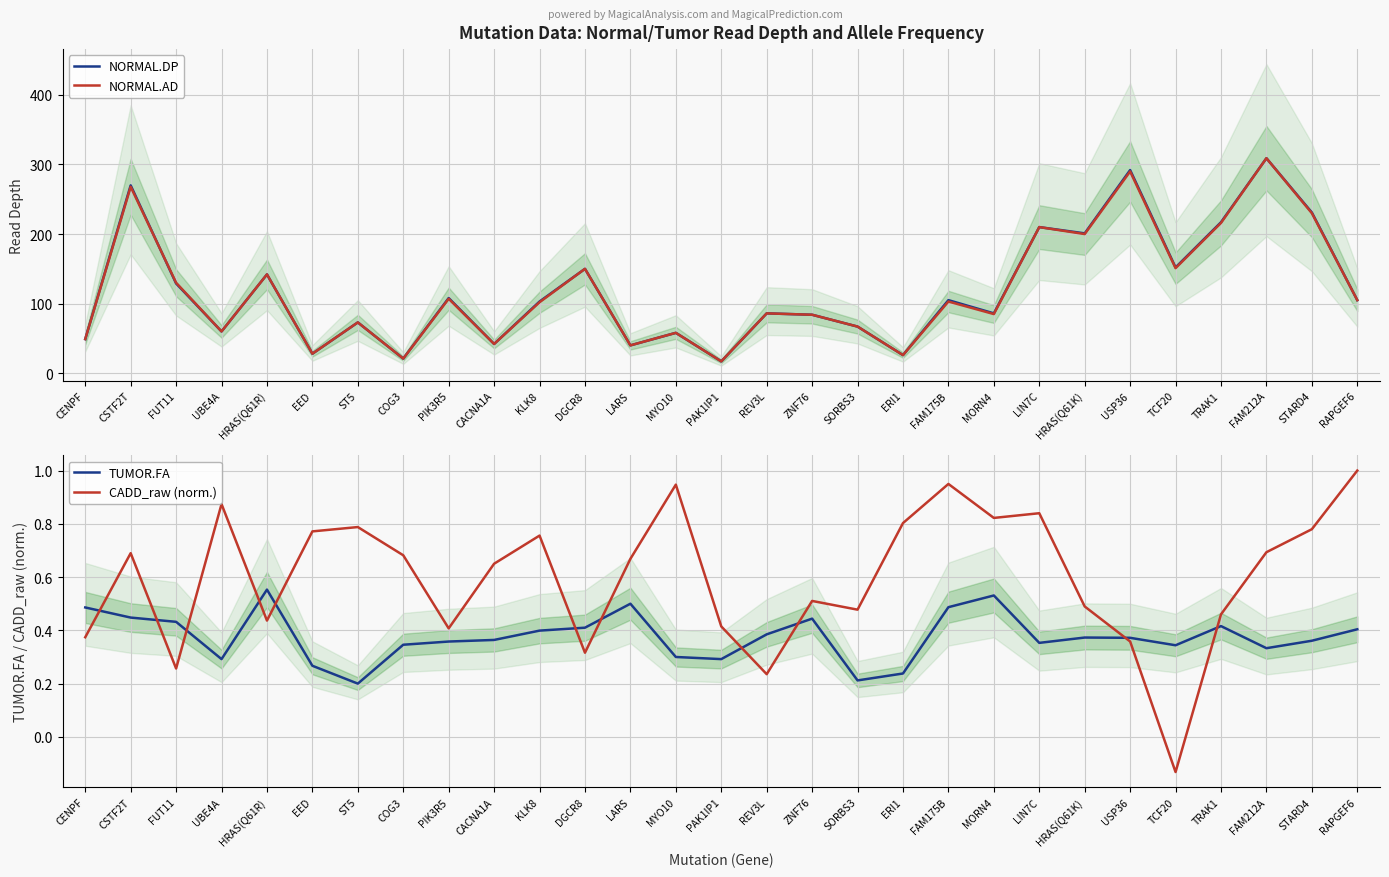

Reading left to right, extract all data points from this chart.

NORMAL.DP: CENPF=49.0	CSTF2T=270.0	FUT11=129.0	UBE4A=60.0	HRAS(Q61R)=142.0	EED=28.0	ST5=73.0	COG3=21.0	PIK3R5=108.0	CACNA1A=42.0	KLK8=103.0	DGCR8=150.0	LARS=40.0	MYO10=58.0	PAK1IP1=17.0	REV3L=86.0	ZNF76=84.0	SORBS3=67.0	ERI1=26.0	FAM175B=105.0	MORN4=86.0	LIN7C=210.0	HRAS(Q61K)=201.0	USP36=292.0	TCF20=152.0	TRAK1=217.0	FAM212A=309.0	STARD4=231.0	RAPGEF6=105.0
NORMAL.AD: CENPF=49.0	CSTF2T=268.0	FUT11=130.0	UBE4A=60.0	HRAS(Q61R)=142.0	EED=28.0	ST5=73.0	COG3=21.0	PIK3R5=107.0	CACNA1A=42.0	KLK8=102.0	DGCR8=150.0	LARS=40.0	MYO10=58.0	PAK1IP1=17.0	REV3L=86.0	ZNF76=84.0	SORBS3=67.0	ERI1=26.0	FAM175B=103.0	MORN4=85.0	LIN7C=210.0	HRAS(Q61K)=200.0	USP36=290.0	TCF20=151.0	TRAK1=216.0	FAM212A=309.0	STARD4=230.0	RAPGEF6=105.0
TUMOR.FA: CENPF=0.5	CSTF2T=0.4	FUT11=0.4	UBE4A=0.3	HRAS(Q61R)=0.6	EED=0.3	ST5=0.2	COG3=0.3	PIK3R5=0.4	CACNA1A=0.4	KLK8=0.4	DGCR8=0.4	LARS=0.5	MYO10=0.3	PAK1IP1=0.3	REV3L=0.4	ZNF76=0.4	SORBS3=0.2	ERI1=0.2	FAM175B=0.5	MORN4=0.5	LIN7C=0.4	HRAS(Q61K)=0.4	USP36=0.4	TCF20=0.3	TRAK1=0.4	FAM212A=0.3	STARD4=0.4	RAPGEF6=0.4
CADD_raw (norm.): CENPF=0.4	CSTF2T=0.7	FUT11=0.3	UBE4A=0.9	HRAS(Q61R)=0.4	EED=0.8	ST5=0.8	COG3=0.7	PIK3R5=0.4	CACNA1A=0.7	KLK8=0.8	DGCR8=0.3	LARS=0.7	MYO10=0.9	PAK1IP1=0.4	REV3L=0.2	ZNF76=0.5	SORBS3=0.5	ERI1=0.8	FAM175B=0.9	MORN4=0.8	LIN7C=0.8	HRAS(Q61K)=0.5	USP36=0.4	TCF20=-0.1	TRAK1=0.5	FAM212A=0.7	STARD4=0.8	RAPGEF6=1.0